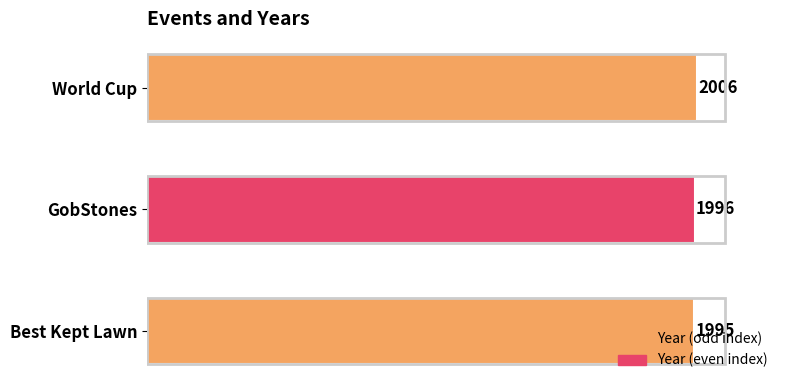

What is the minimum value shown in the chart?

1995